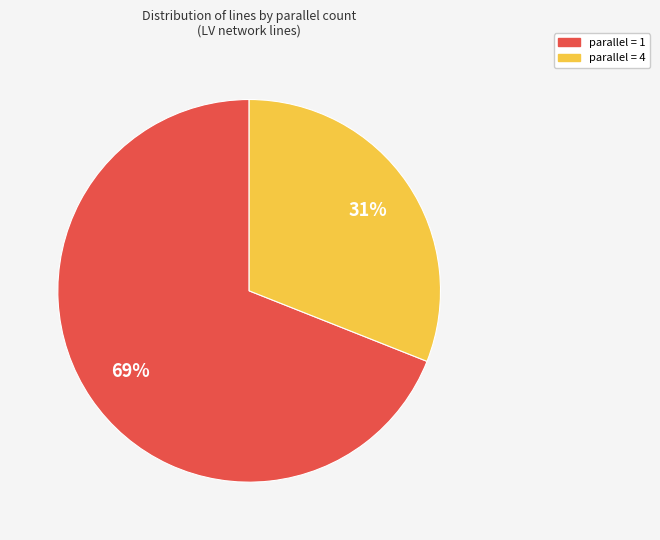

Count the number of slices in the pie.

2